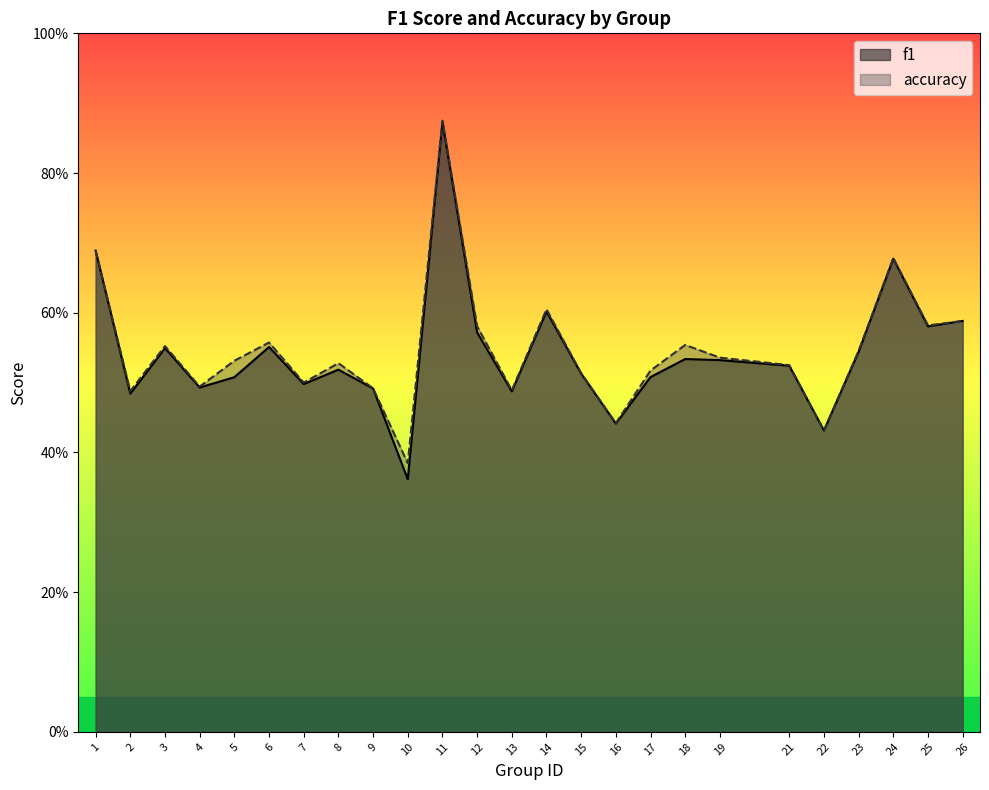

Which series has the widest spread of values?

f1